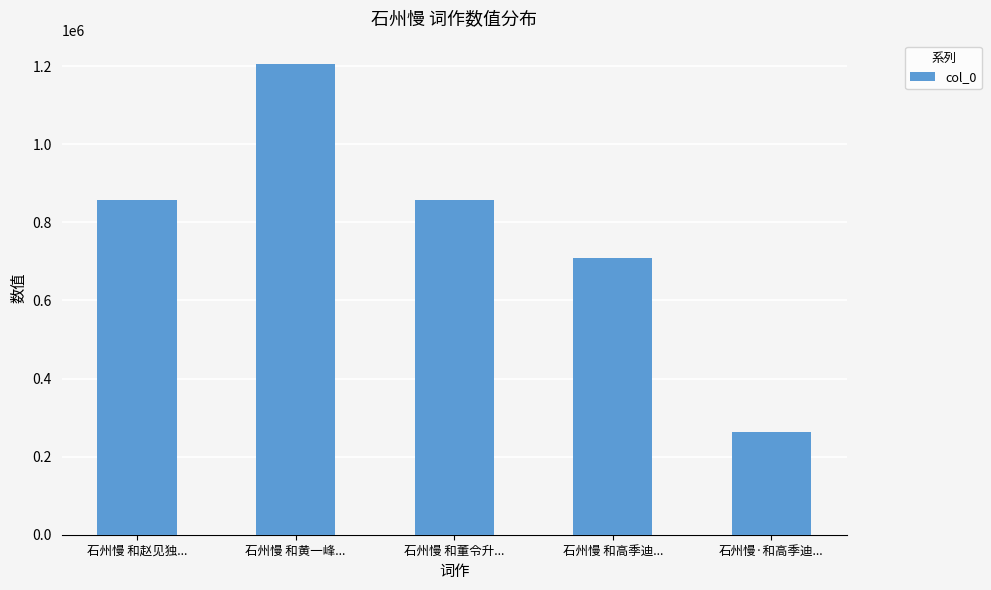

What is the change in value from 石州慢 和黄一峰... to 石州慢·和高季迪...?

-941410